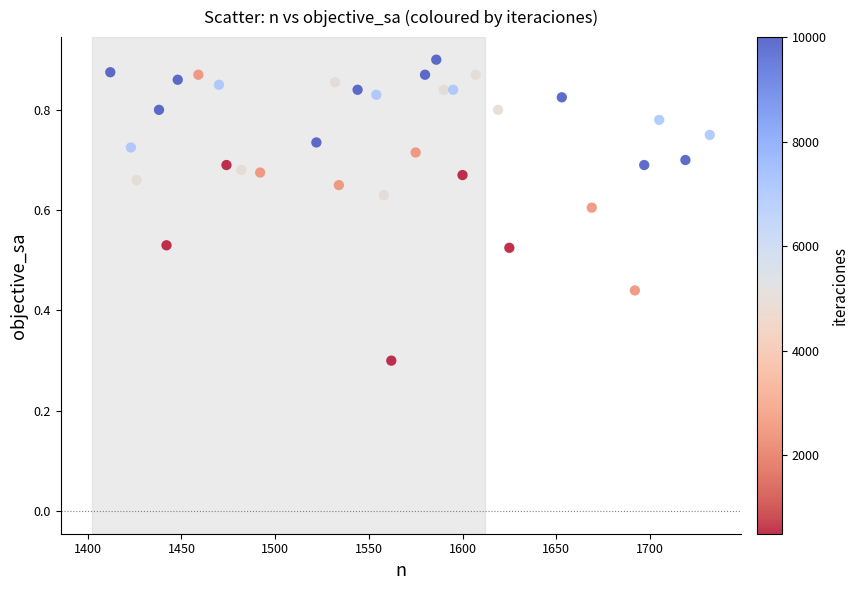

What is the range of X values (max minus min)?

320.0